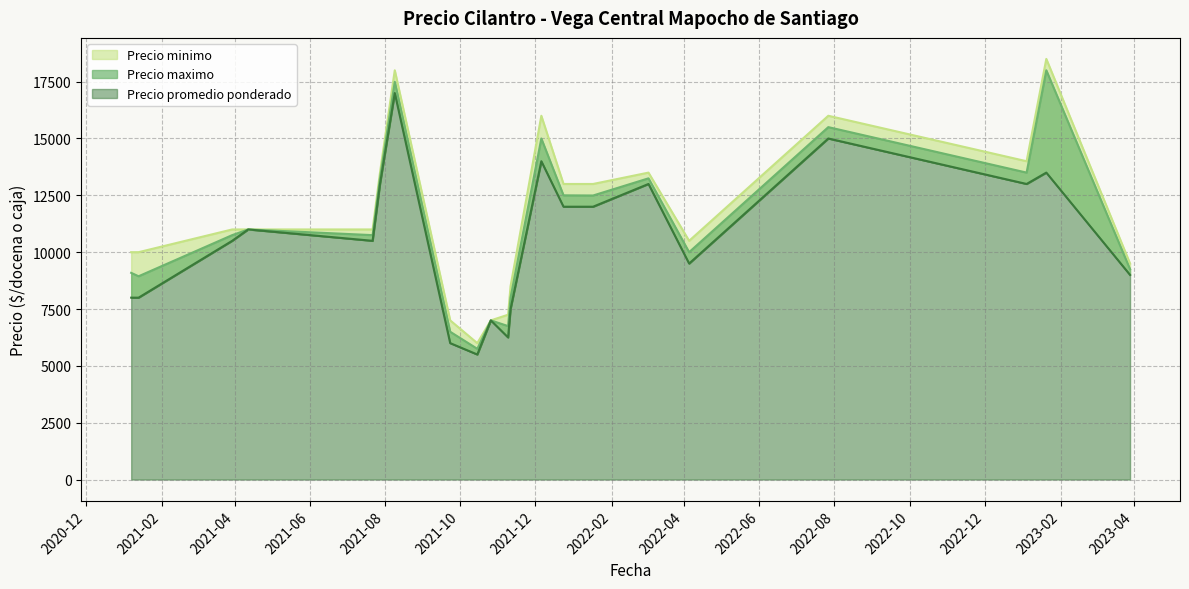

At 2023-03-29, list the series in order from smallest to largest.

Precio minimo, Precio maximo, Precio promedio ponderado